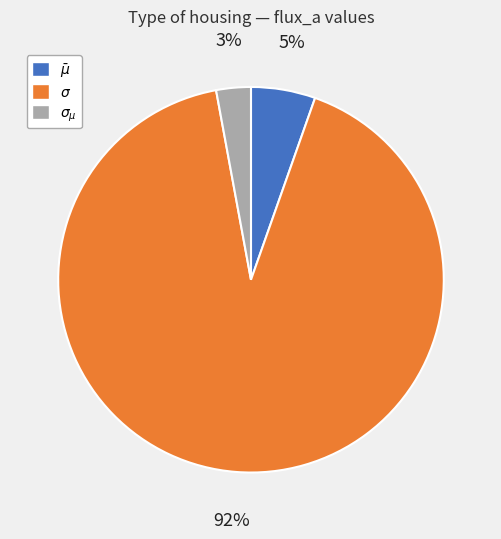

To the nearest percent, what is the average slice percentage?

33%